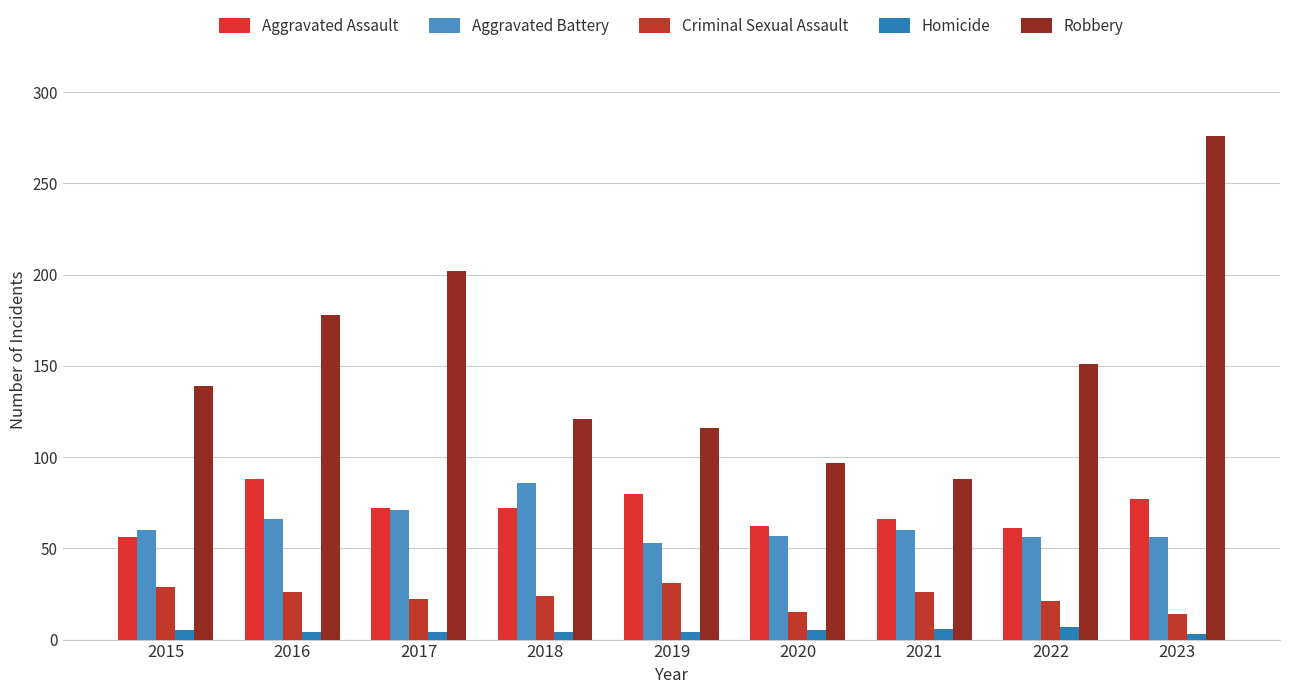

Which series has the largest total across all categories?

Robbery